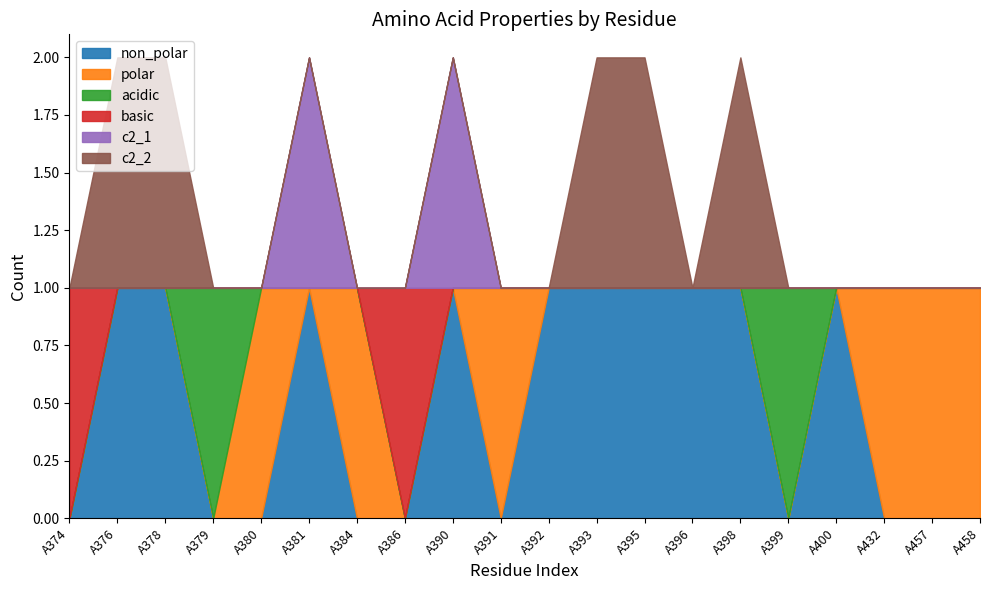

How many times do acidic and c2_2 cross each other?

2